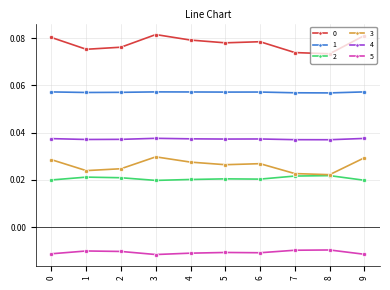

True or false: 1 has a value of 0.0 at 3.

False